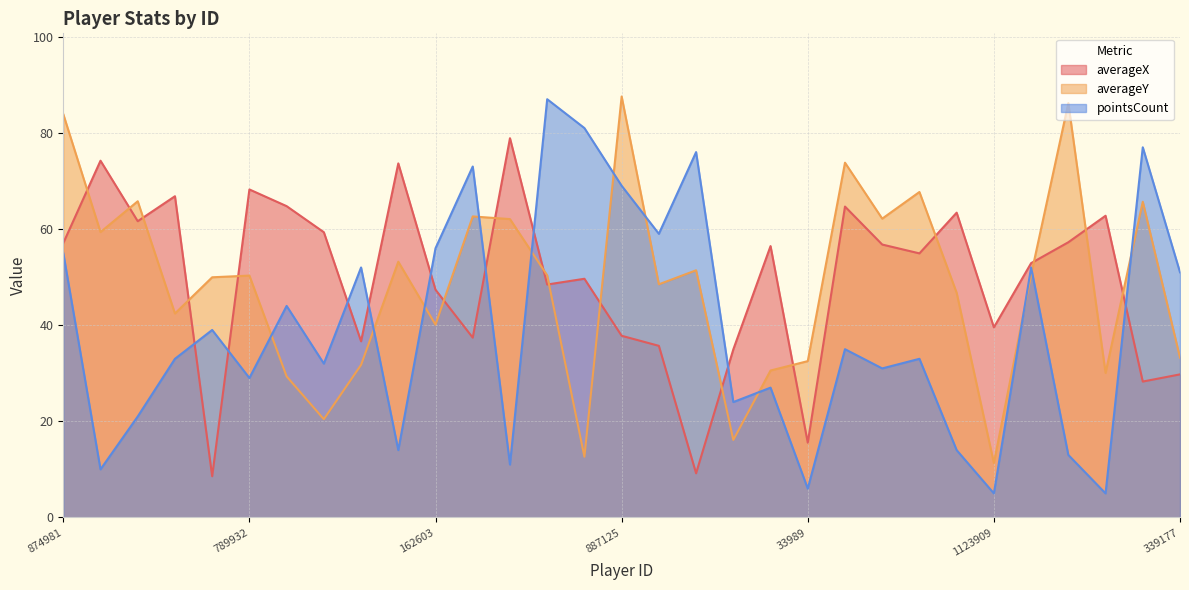

What is the difference between the maximum and minimum values in the averageY series?

76.3